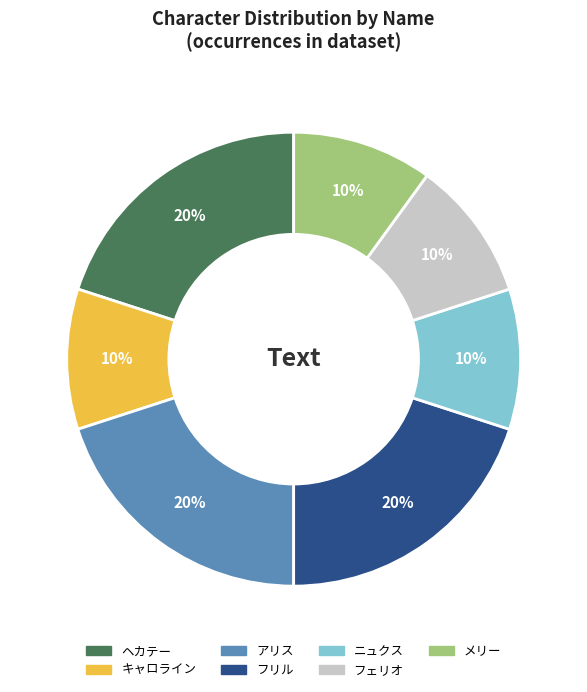

How many segments does this pie chart have?

7